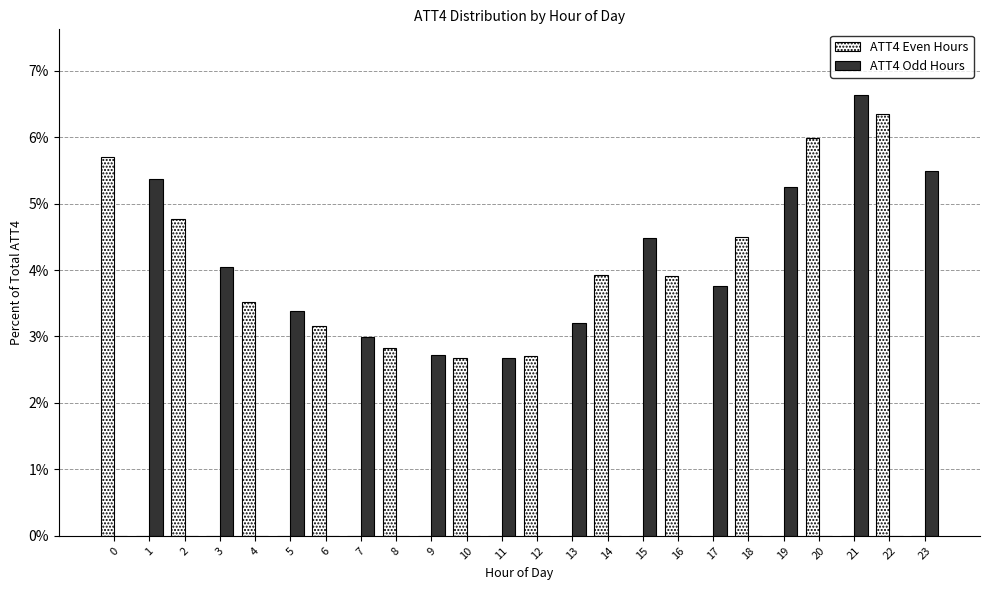

The ATT4 Odd Hours series shows 5.3 at 5. True or false?

False